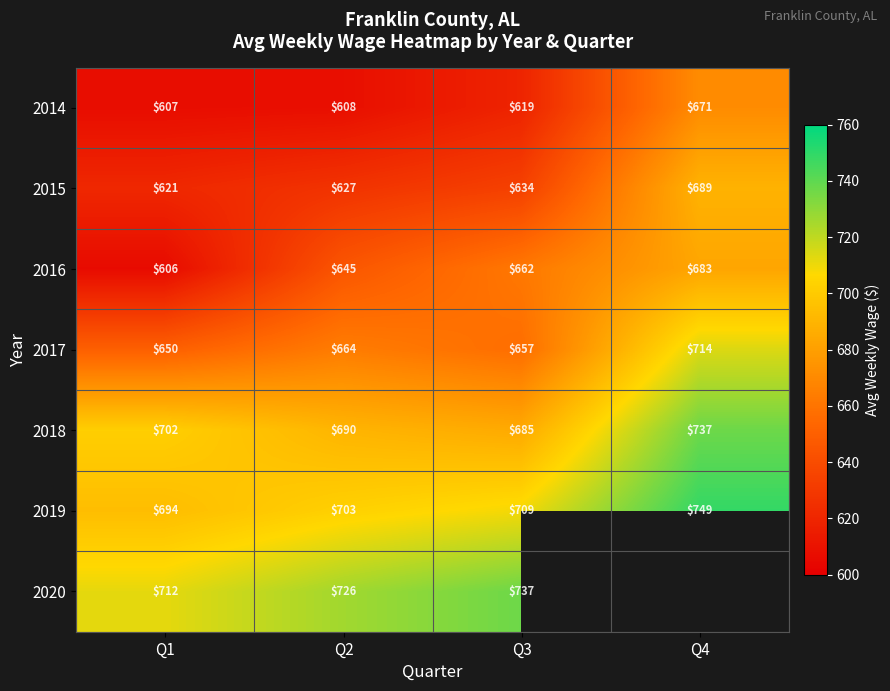

The value of 2015 at Q2 is 1070.5. True or false?

False